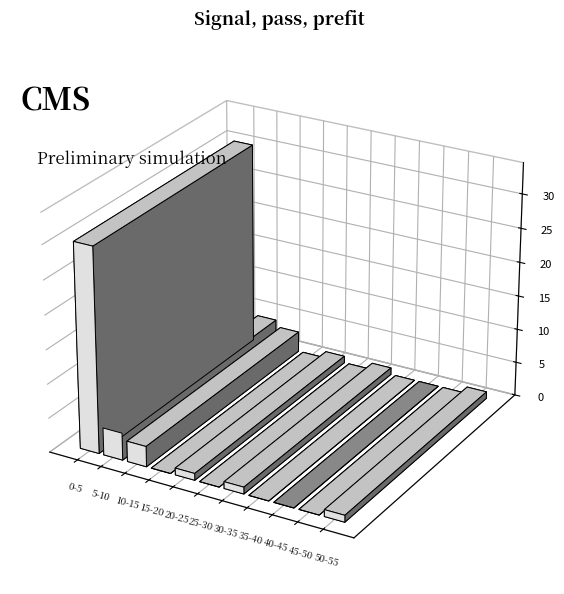

Does the chart contain any negative values?

No